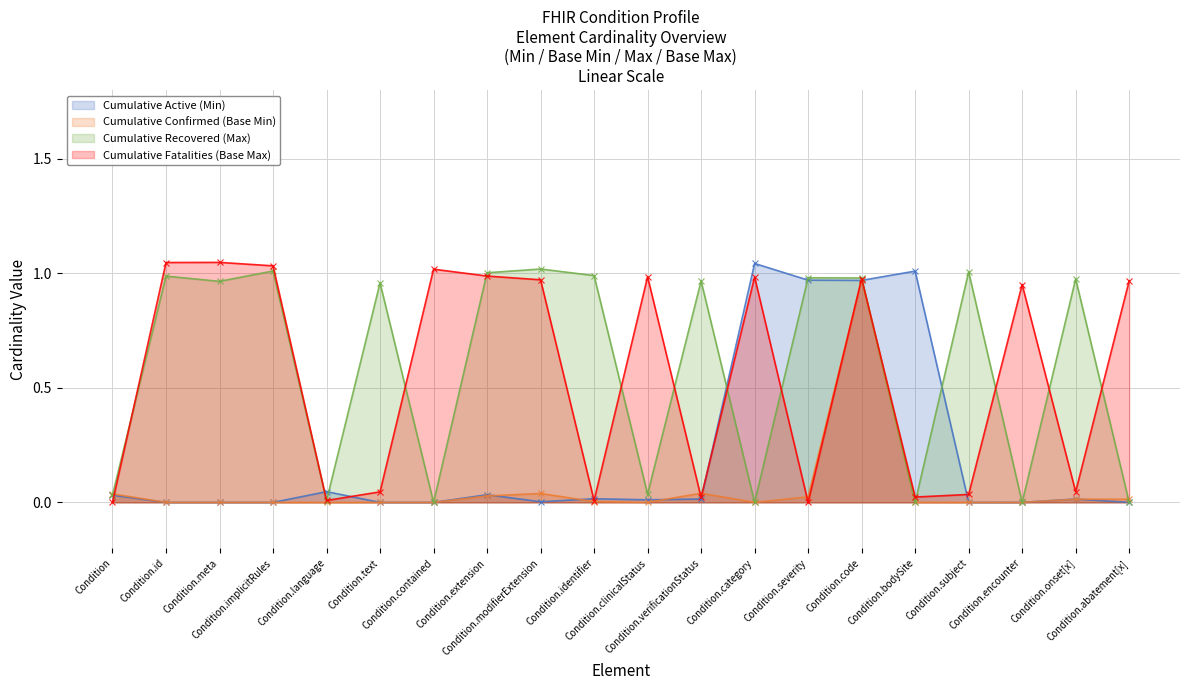

True or false: Cumulative Active (Min) has a value of 1.0 at Condition.bodySite.

True